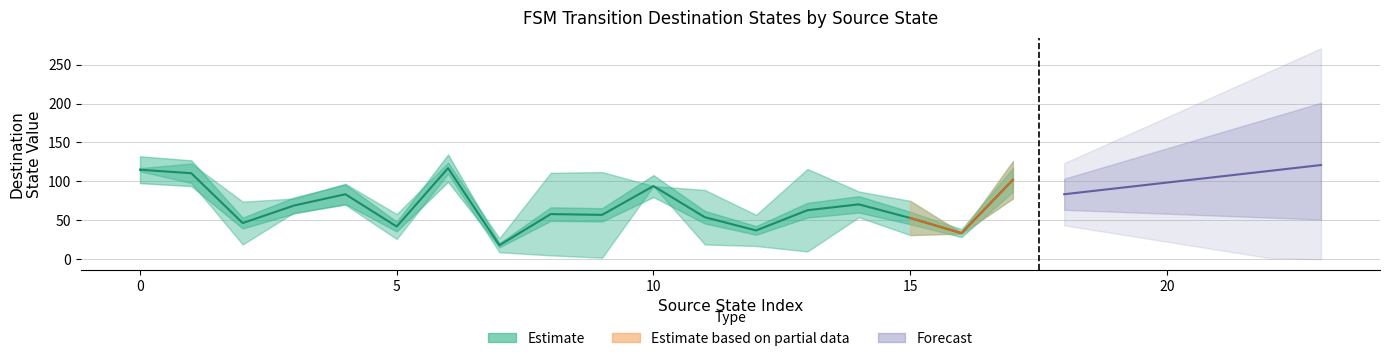

Which label corresponds to the smallest value in the chart?

7